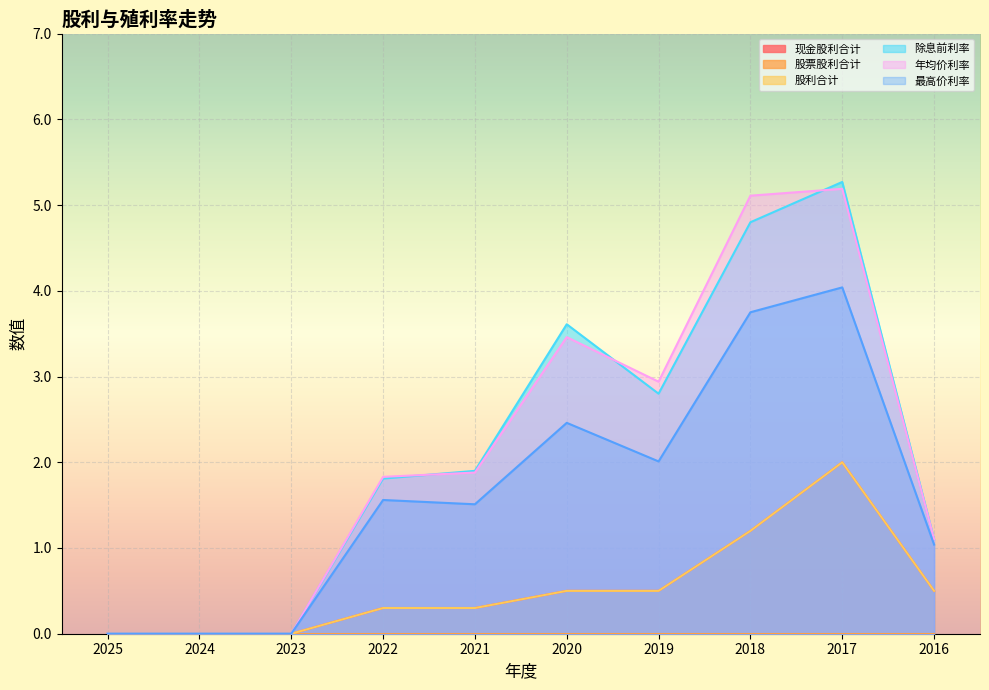

Rank the categories by 最高价利率 value from highest to lowest.

2017, 2018, 2020, 2019, 2022, 2021, 2016, 2025, 2024, 2023